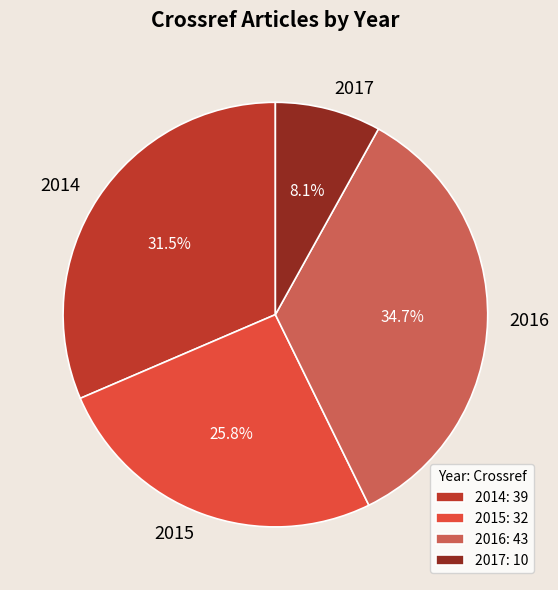

Count the number of slices in the pie.

4